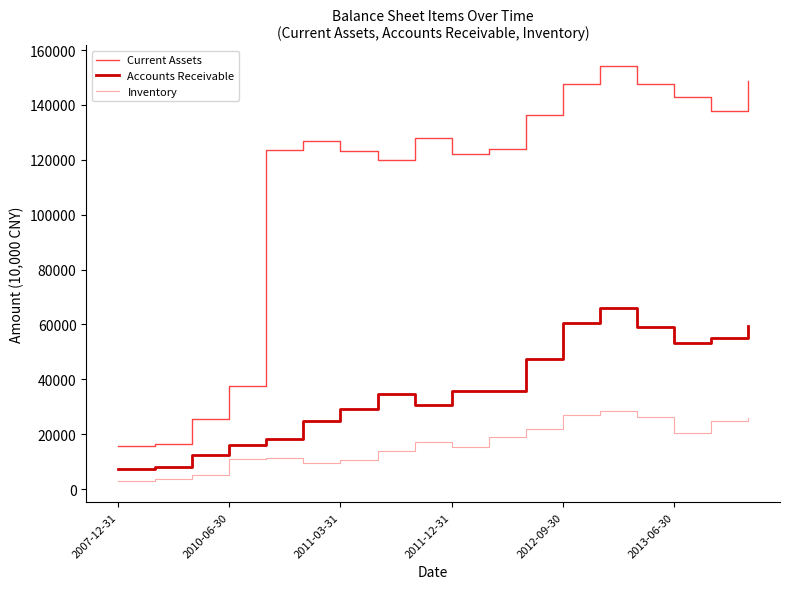

True or false: Inventory and Current Assets intersect in this chart.

False